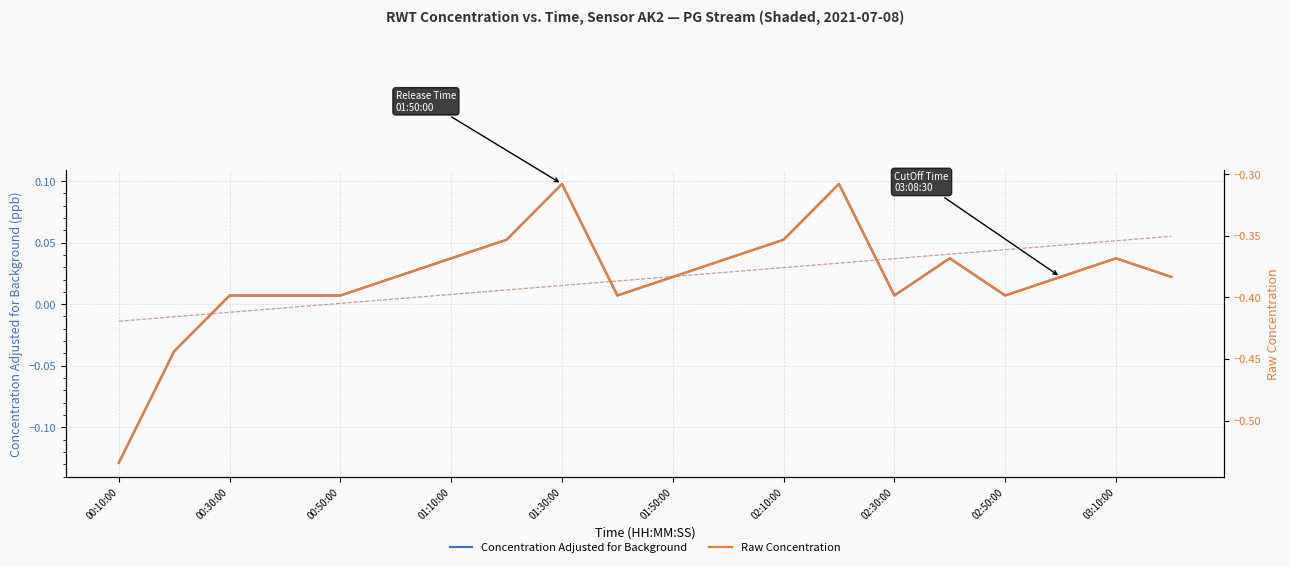

Is it true that Raw Concentration equals -0.1 at 10?

False